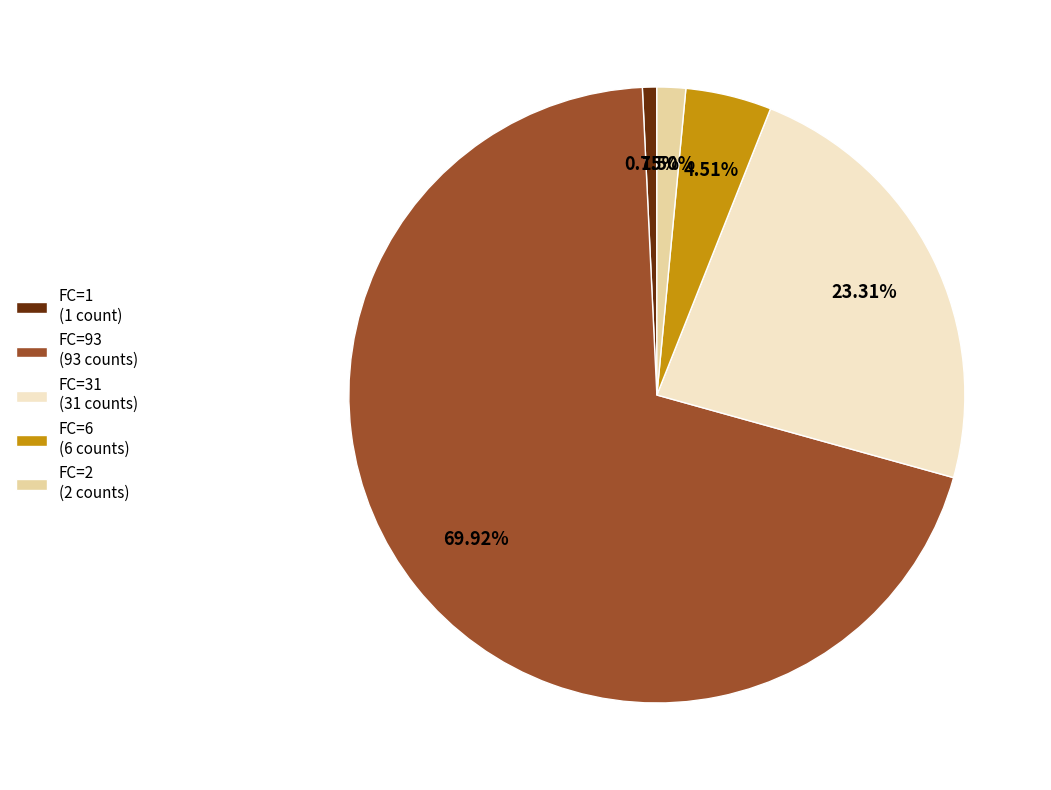

Between FC=93 (93 counts) and FC=31 (31 counts), which is larger?

FC=93 (93 counts)